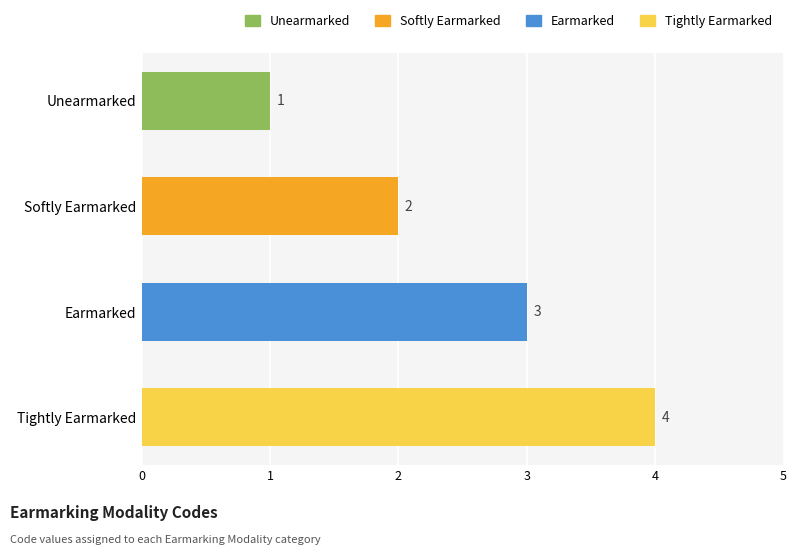

Are the bars grouped side by side (vs. stacked)?

No